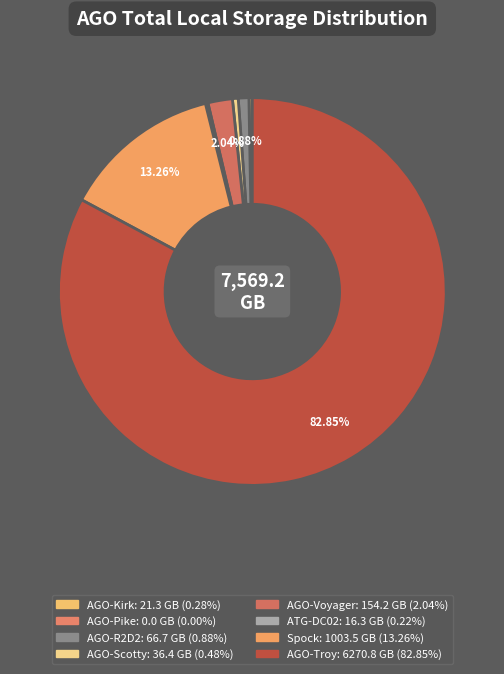

How many slices are in this pie chart?

8